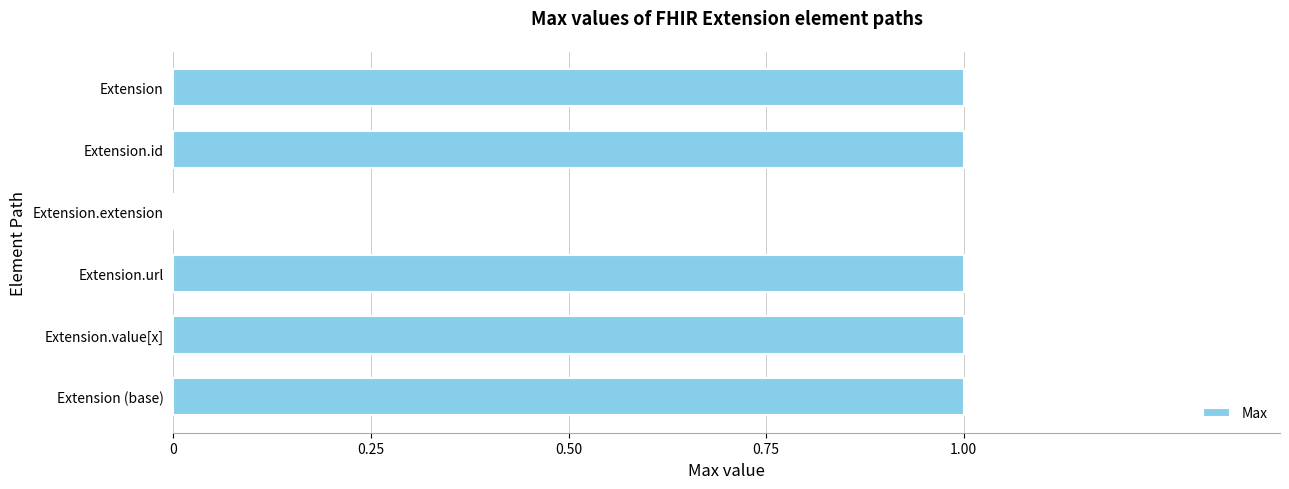

Is it true that the value at Extension (base) is 1?

True